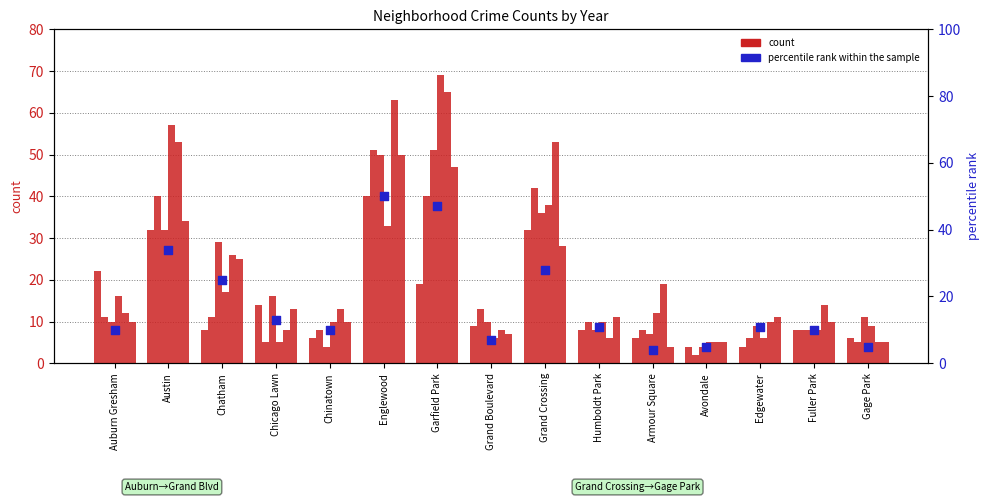

What is the ratio of the value at Chatham to the value at Garfield Park?

0.5